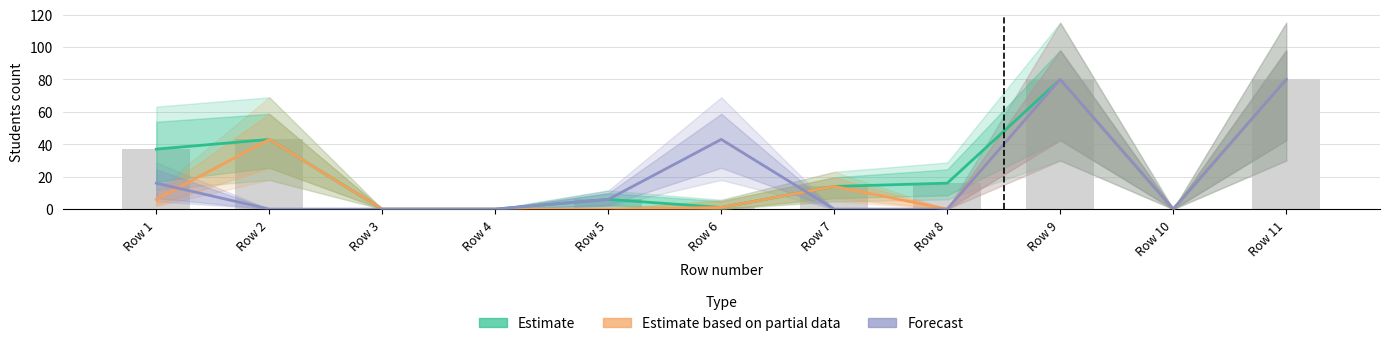

How many groups of bars are there?

11